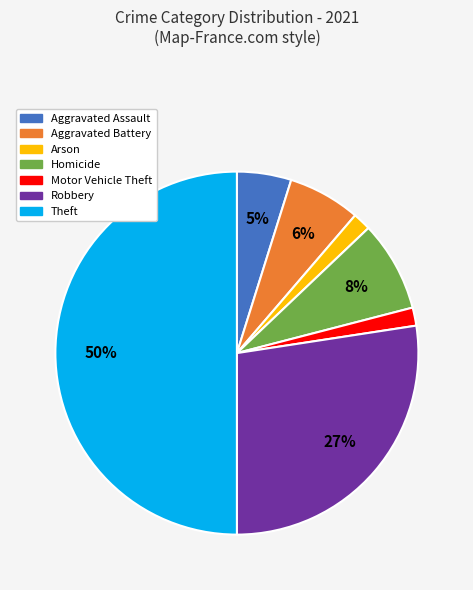

Does Aggravated Battery represent more than half of the total?

No